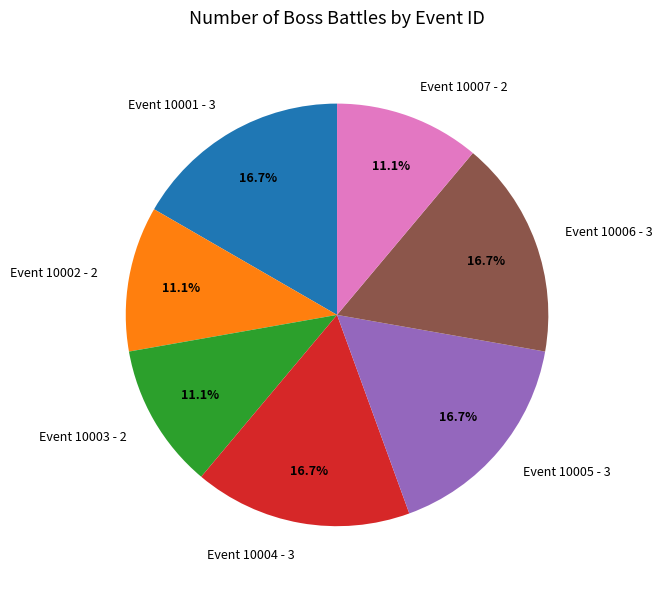

Does Event 10006 - 3 represent more than half of the total?

No